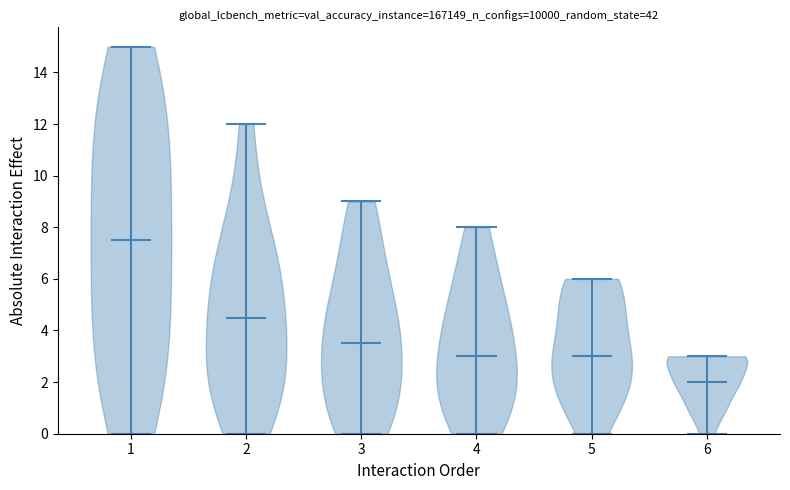

Reading left to right, read every violin against the y-axis: where its median line is, and the lowest and highest points it reaches. The values are not printed on the chart, so give them approximately, as read against the axis.

1: median line 7.6, lowest point 0.0, highest point 15.0
2: median line 4.6, lowest point 0.0, highest point 12.0
3: median line 3.6, lowest point 0.0, highest point 9.0
4: median line 3.0, lowest point 0.0, highest point 8.0
5: median line 3.0, lowest point 0.0, highest point 6.0
6: median line 2.0, lowest point 0.0, highest point 3.0